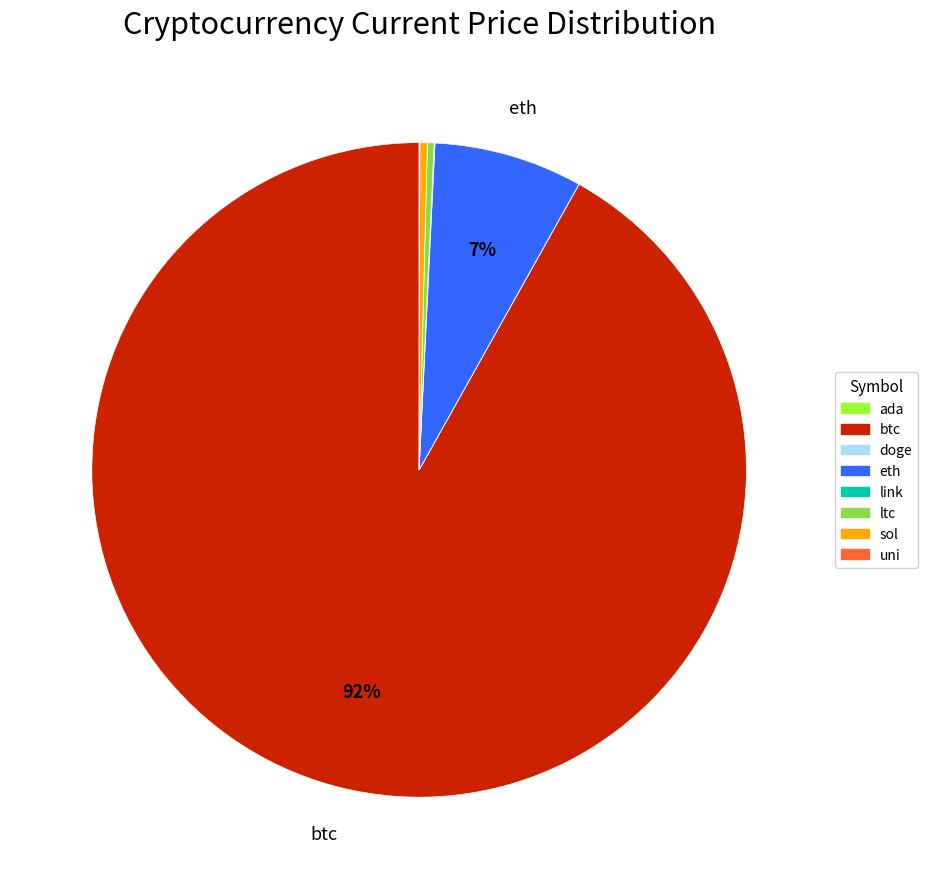

True or false: btc accounts for 79% of the total.

False